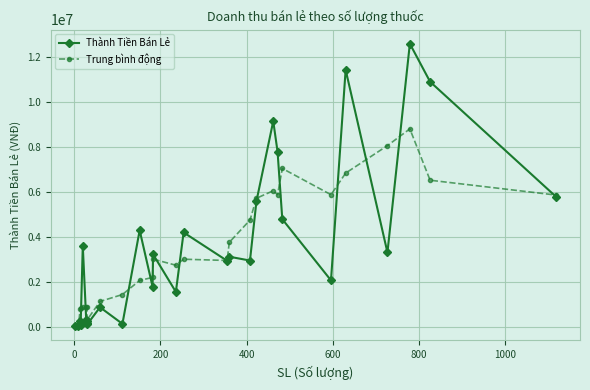

Which has a higher value, 13 or 200?

13